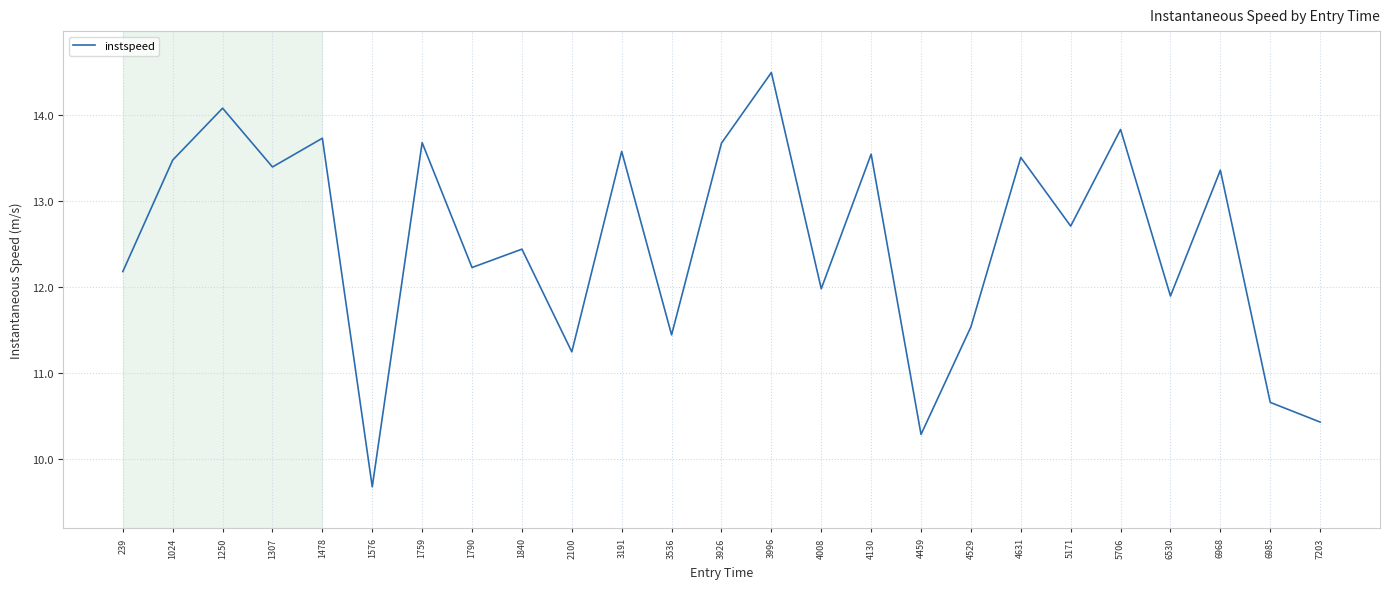

How many lines are shown in the chart?

1